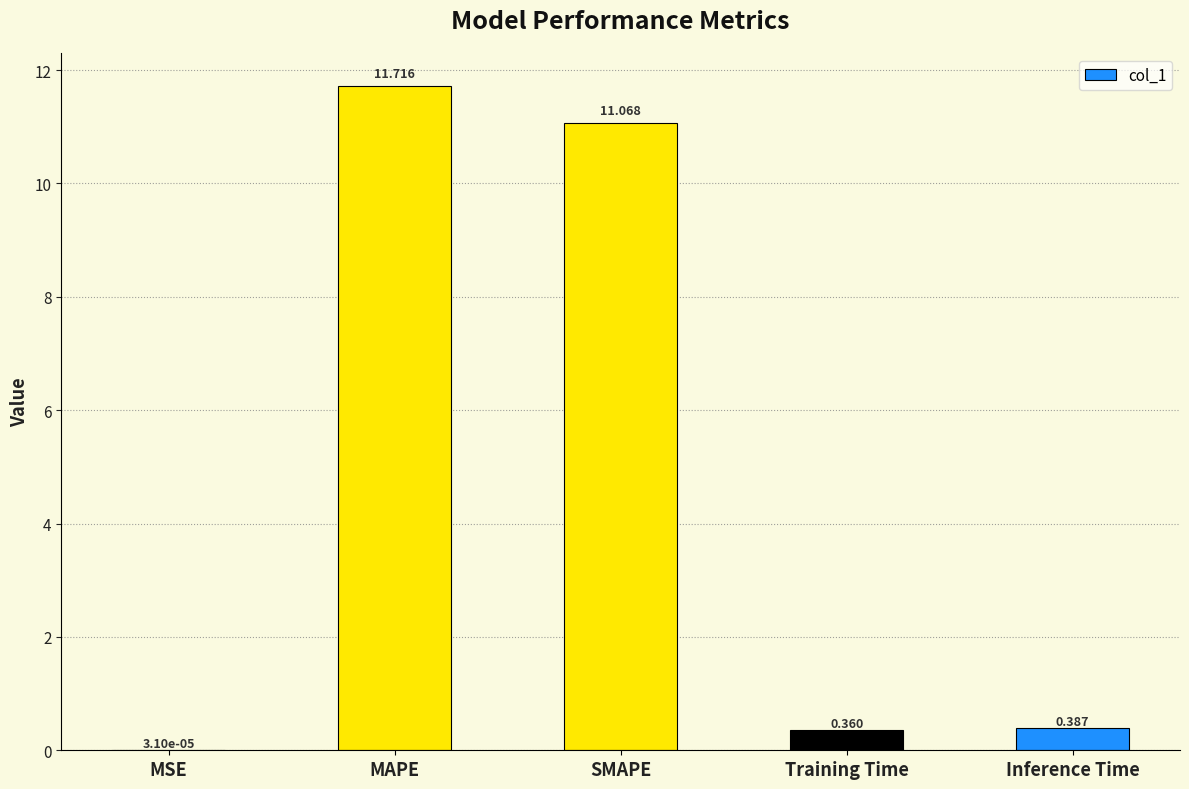

Are the bars horizontal?

No